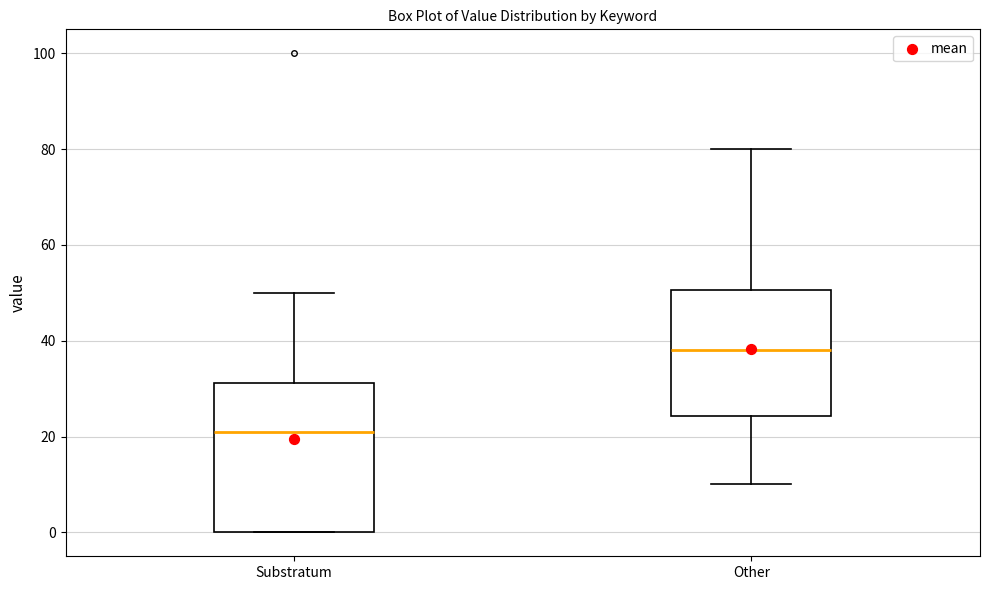

Reading left to right, transcribe this box plot: for each box, give where its median line is, the range the box spans, and where its two whiskers end, as read against the y-axis. The values are not printed on the chart, so give them approximately, as read against the axis.

Substratum: median 22, box 0 to 32, whiskers 0 to 50
Other: median 38, box 24 to 50, whiskers 10 to 80